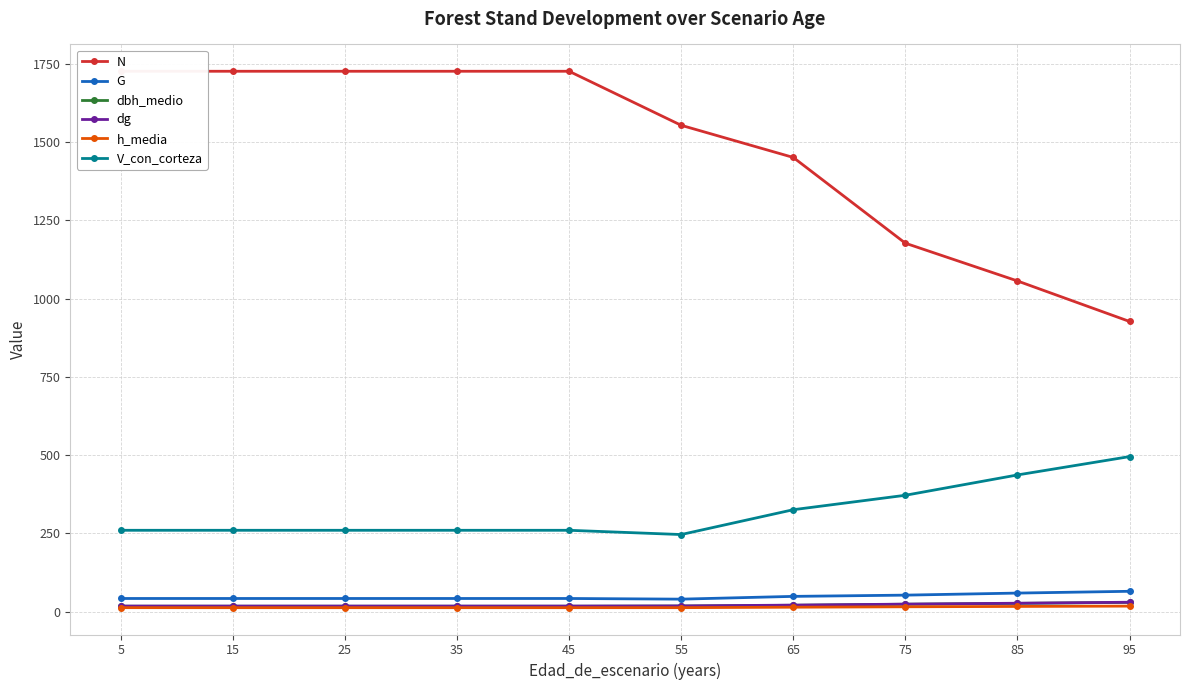

Reading left to right, extract all data points from this chart.

N: 1726.0	1726.0	1726.0	1726.0	1726.0	1553.3	1450.7	1176.7	1056.1	926.7
G: 41.8	41.8	41.8	41.8	41.8	39.7	48.6	52.5	59.1	64.8
dbh_medio: 17.1	17.0	17.0	17.0	17.0	17.7	20.1	23.5	26.2	29.4
dg: 17.6	17.6	17.6	17.6	17.6	18.0	20.6	23.8	26.7	29.8
h_media: 12.5	12.4	12.4	12.4	12.4	12.5	14.0	15.3	16.4	17.5
V_con_corteza: 259.7	259.7	259.7	259.7	259.7	246.1	325.4	371.5	436.4	495.1